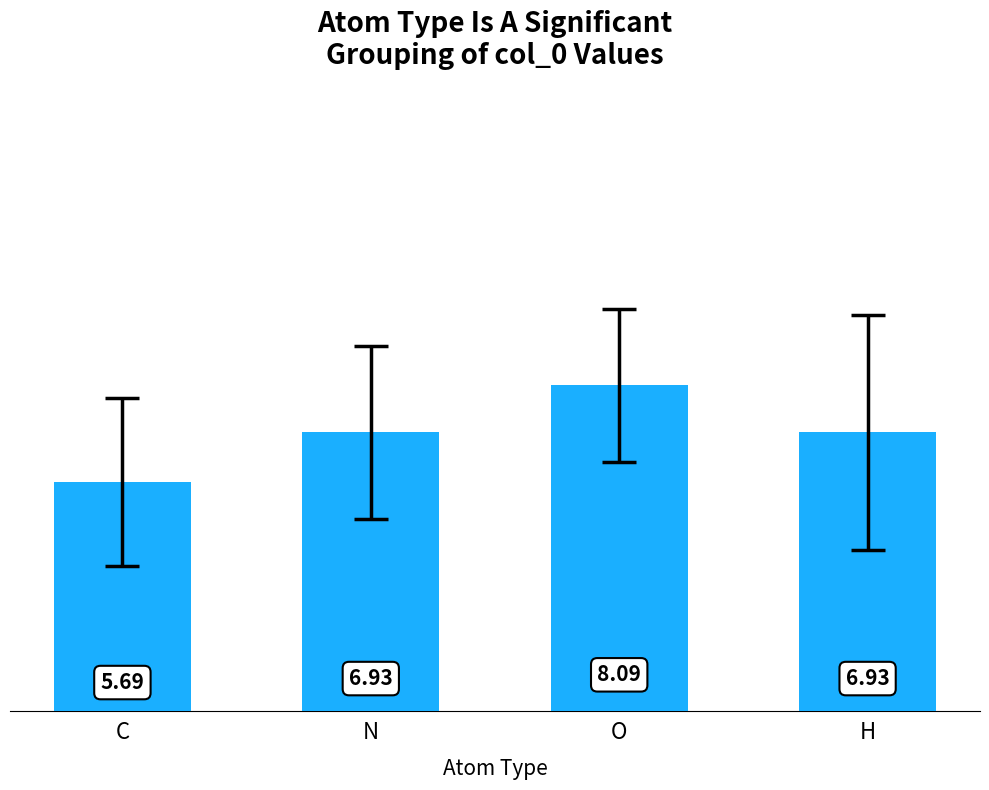

What is the difference between the maximum and minimum values?

2.4